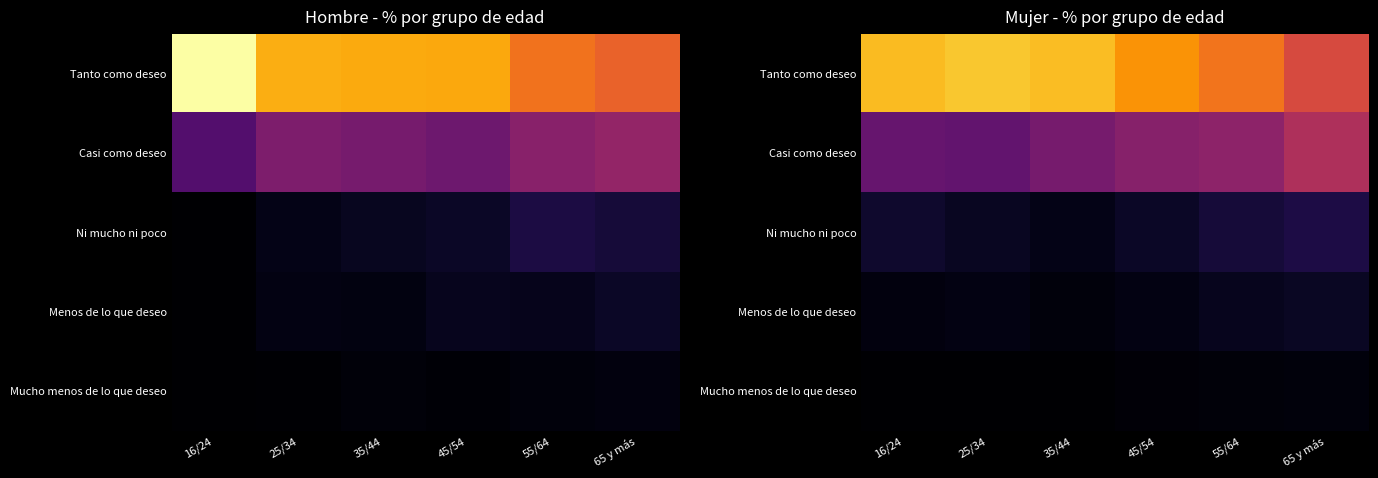

What is the minimum value shown in the chart?

0.1